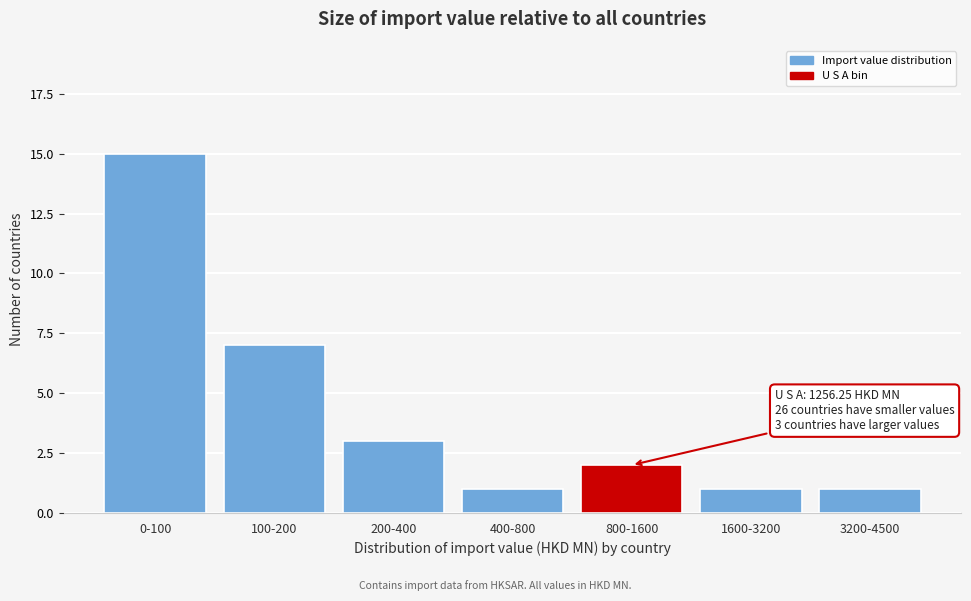

Reading left to right, extract all data points from this chart.

15	7	3	1	2	1	1